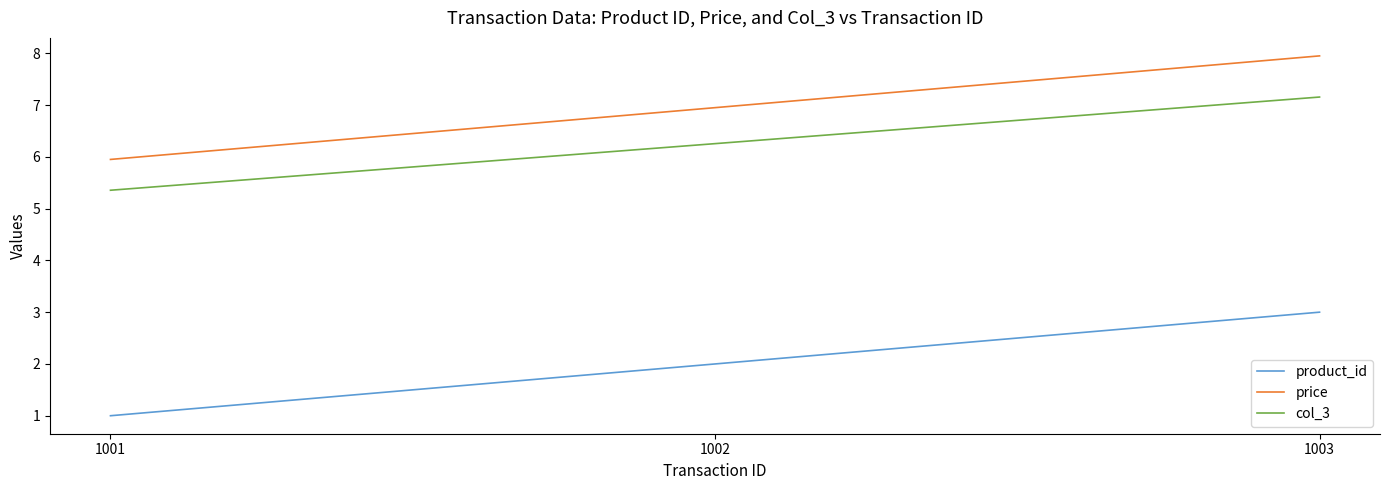

The product_id series shows 2.0 at 1002. True or false?

True